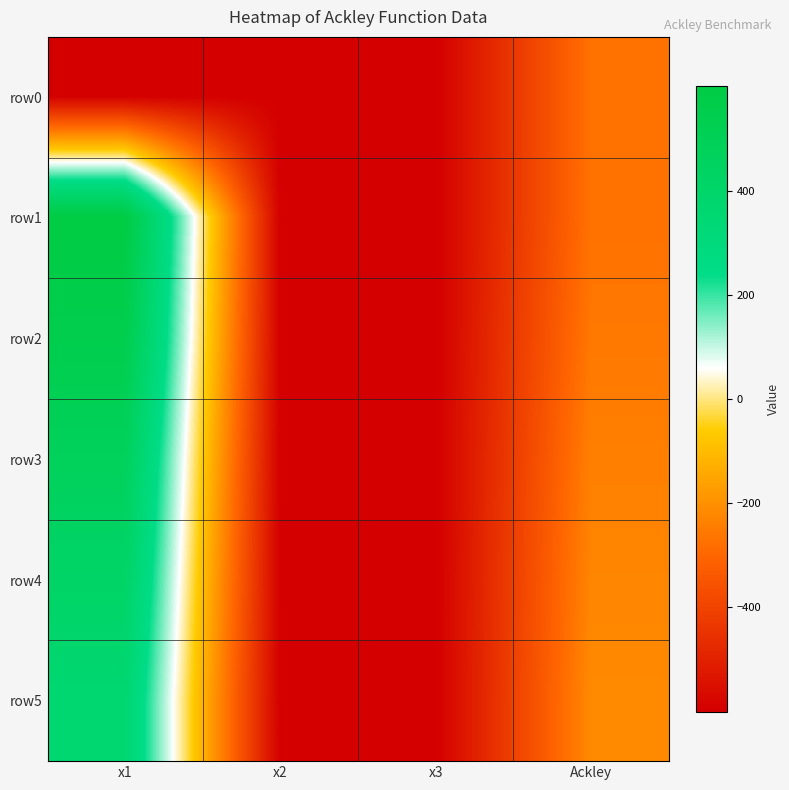

Which series has the largest range (max minus min)?

row1